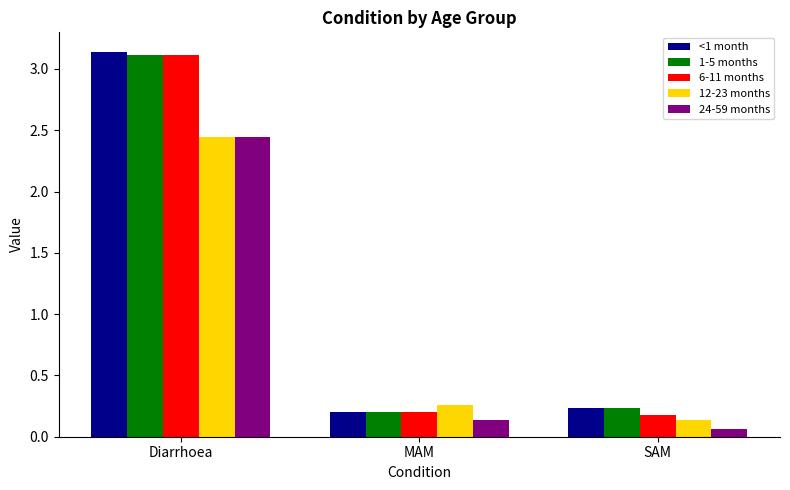

What is the difference between the 1-5 months values at SAM and Diarrhoea?

2.9